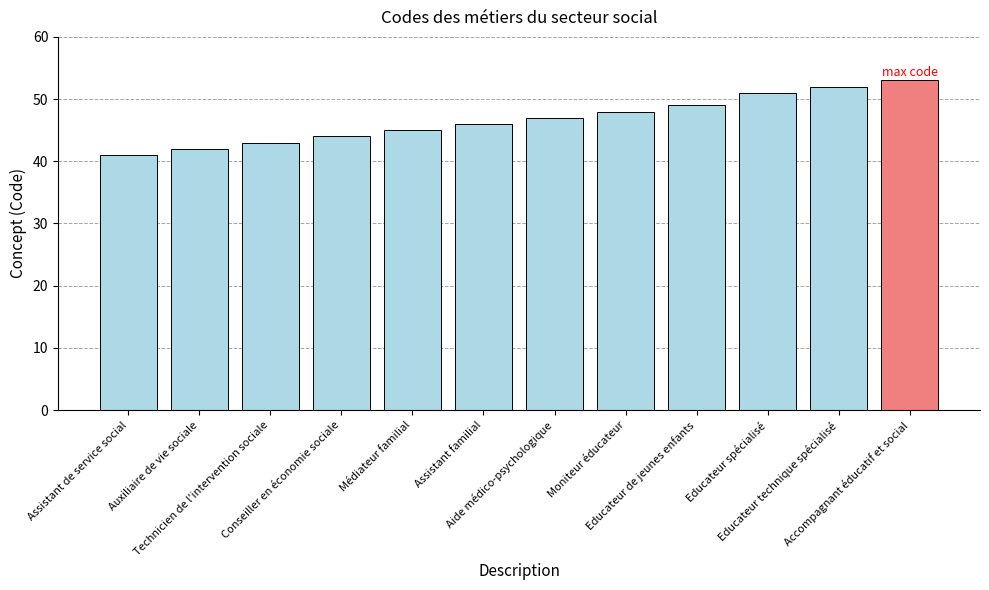

What is the maximum value shown in the chart?

53